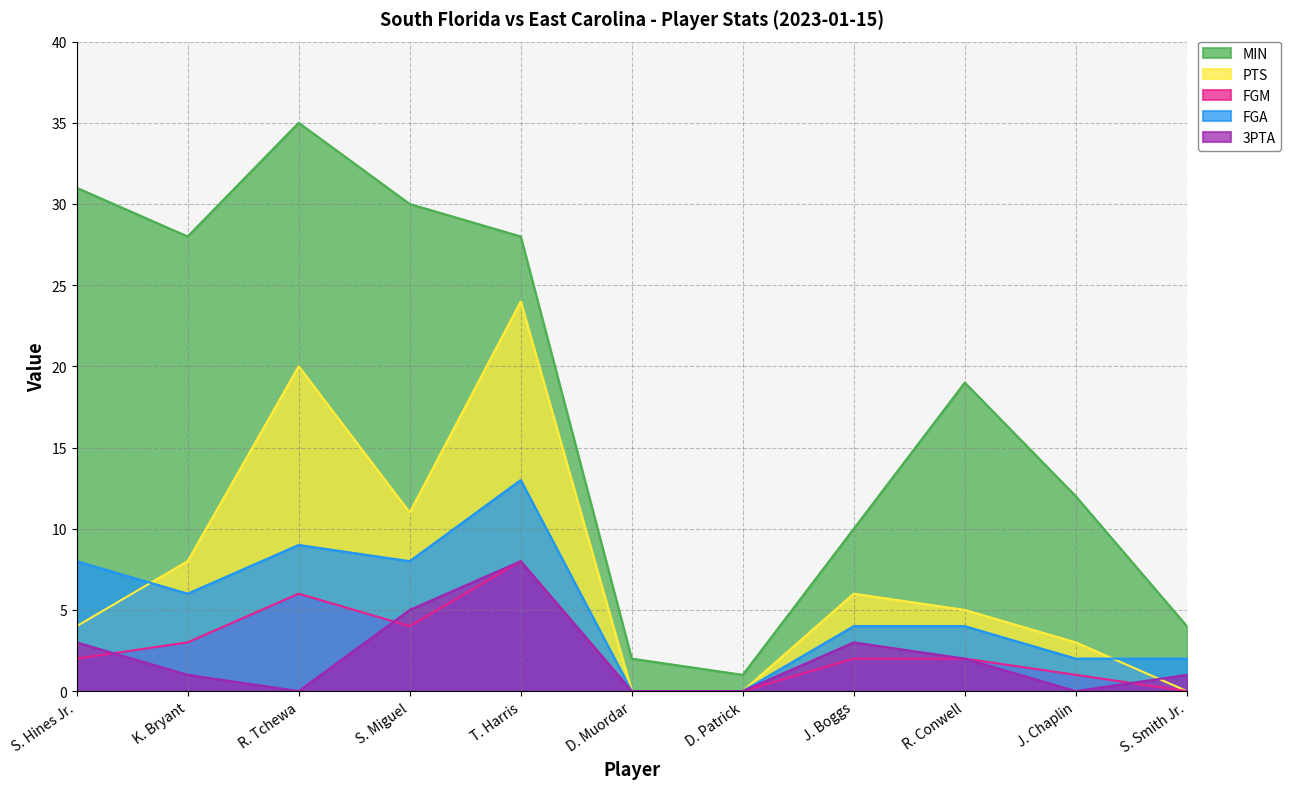

How many values in FGA are above zero?

9